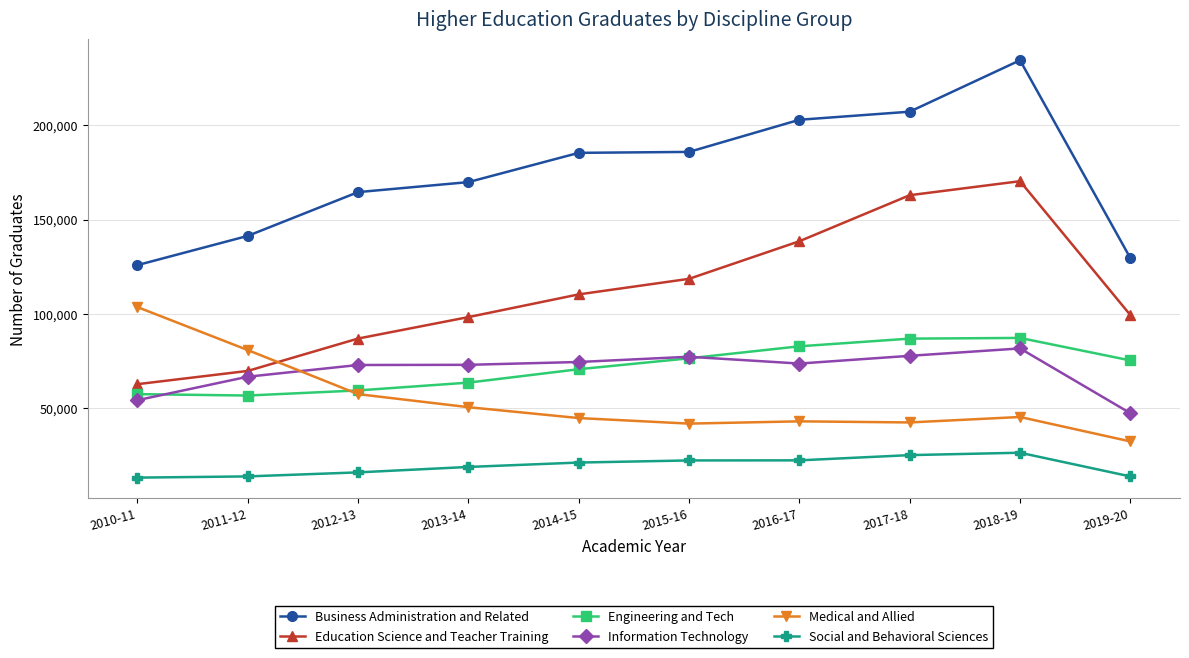

The Engineering and Tech series shows 56690 at 2011-12. True or false?

True